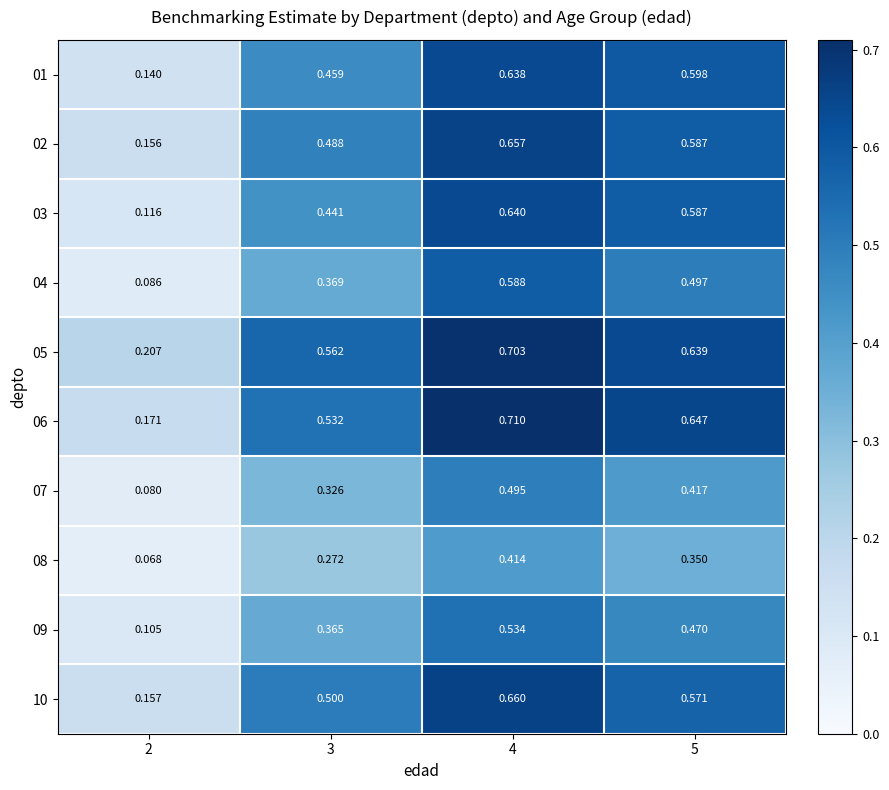

How many data points does each series have?

4